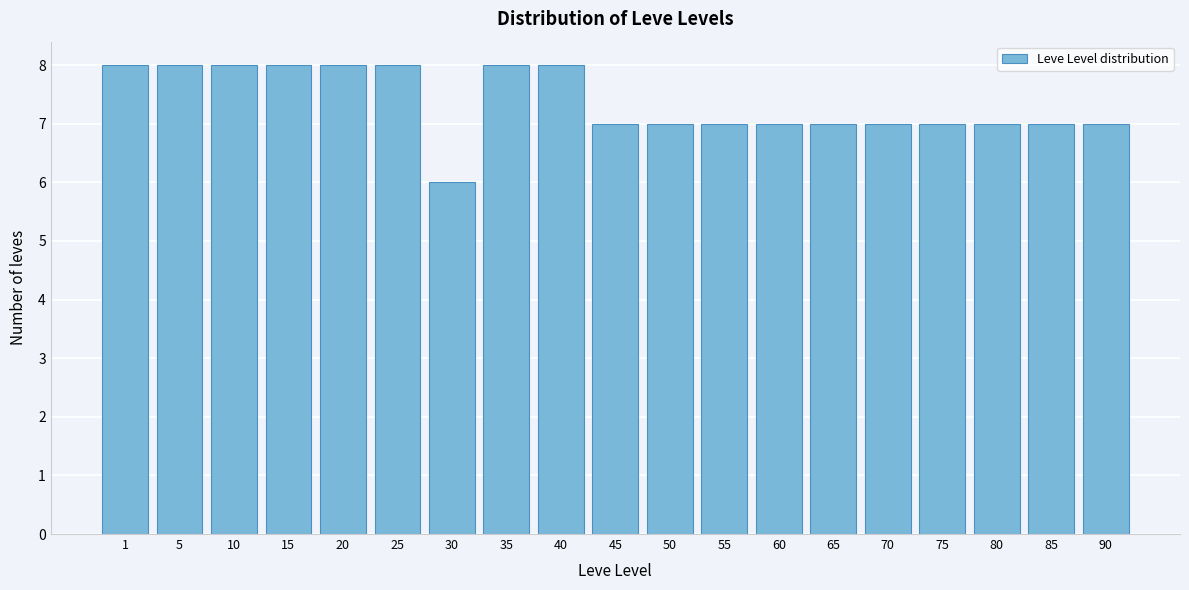

Reading left to right, list all the values displayed in this chart.

8	8	8	8	8	8	6	8	8	7	7	7	7	7	7	7	7	7	7